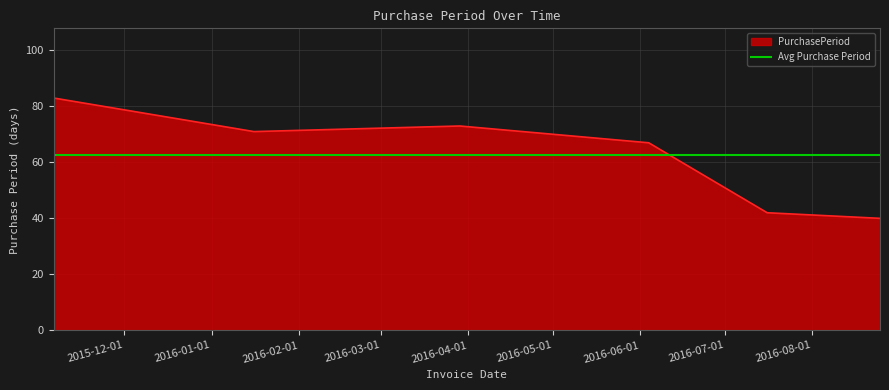

Rank the categories by value from highest to lowest.

2015-11-06, 2016-03-29, 2016-01-16, 2016-06-04, 2016-07-16, 2016-08-25